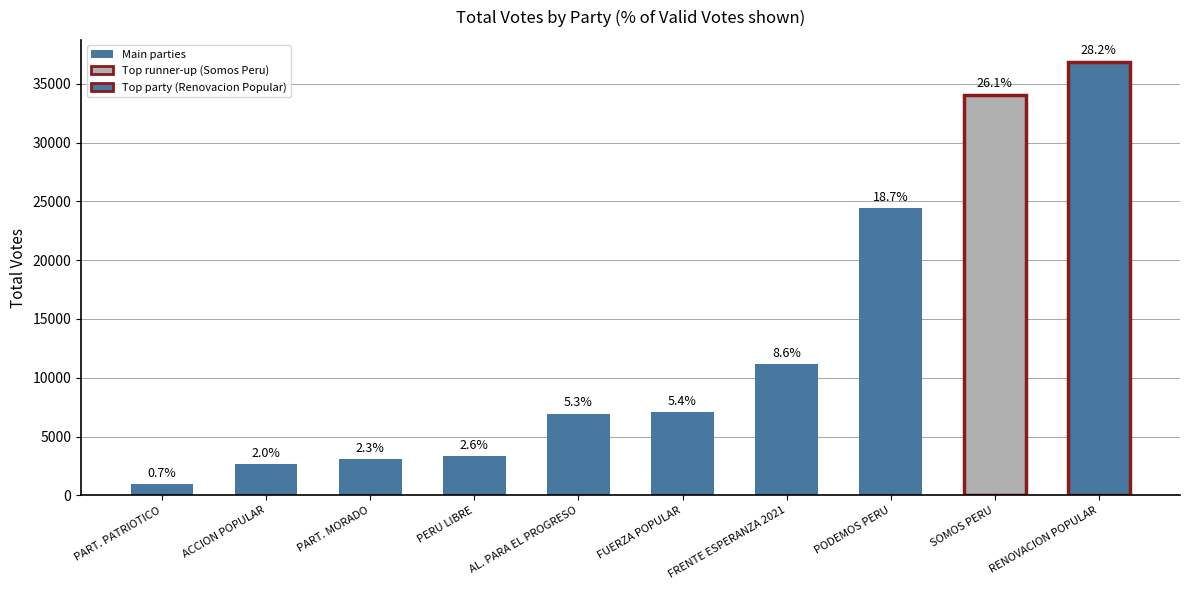

Does the chart contain any negative values?

No